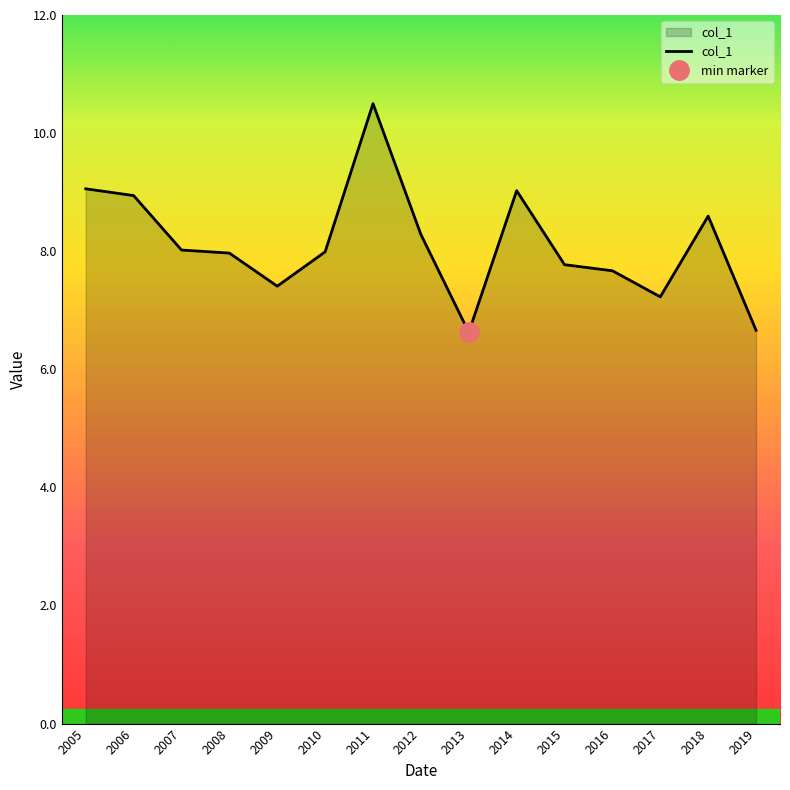

The value of col_1 at 2016 is 12.0. True or false?

False